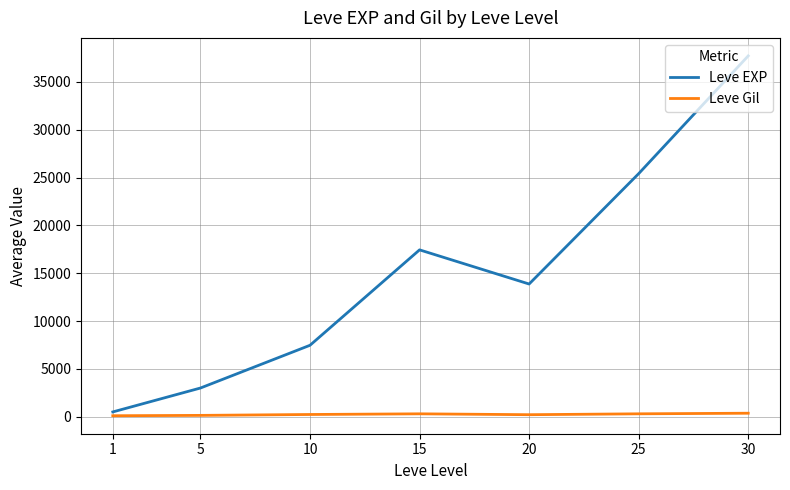

Is the value of Leve EXP at 30 greater than the value of Leve Gil at 30?

Yes